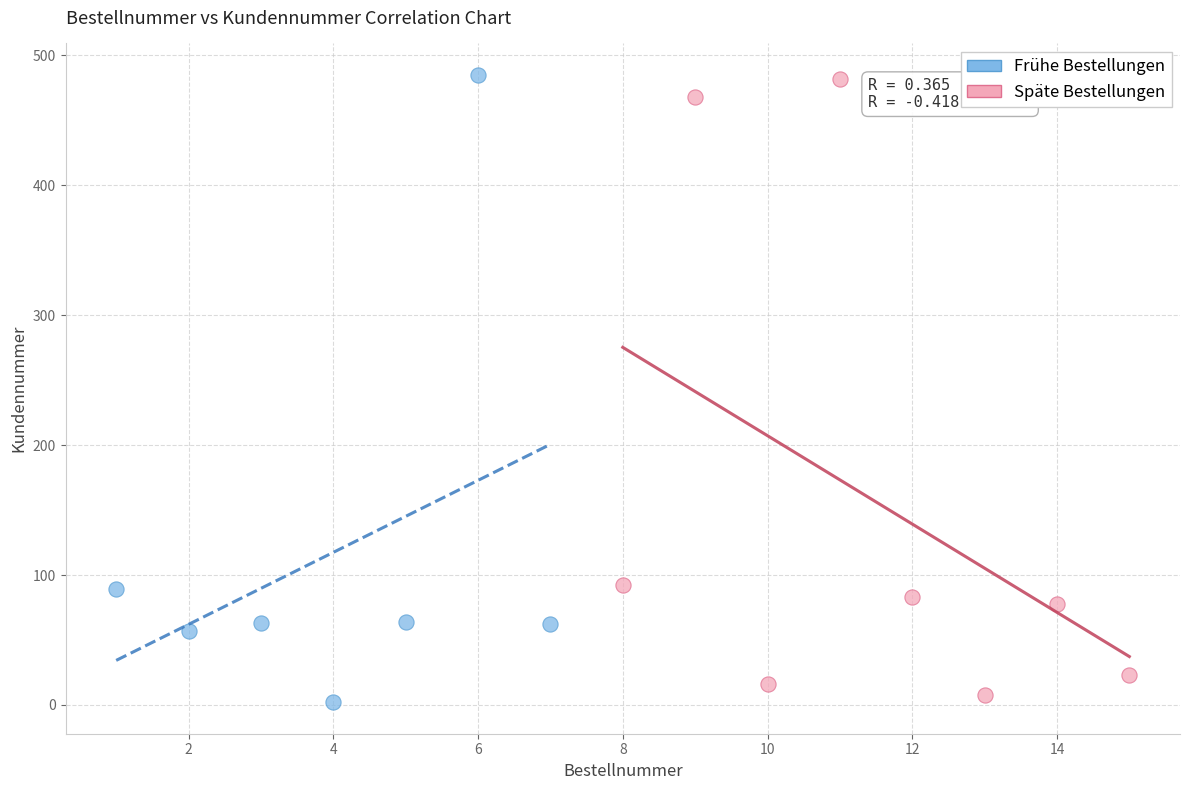

Which series contains the lowest Y value?

Frühe Bestellungen